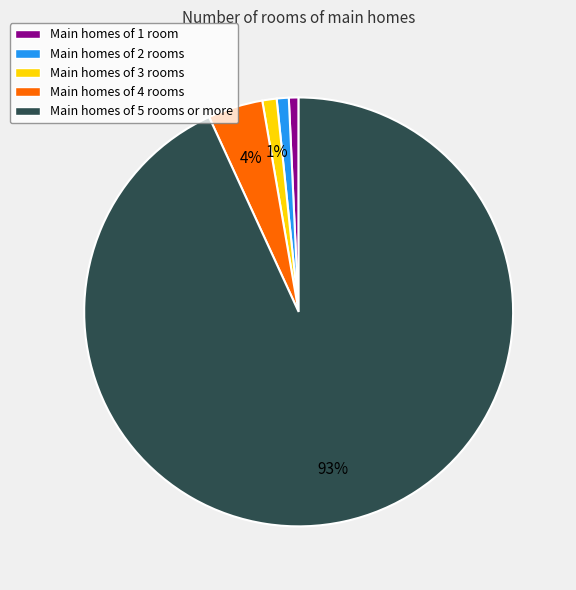

Which has a higher value, Main homes of 4 rooms or Main homes of 2 rooms?

Main homes of 4 rooms